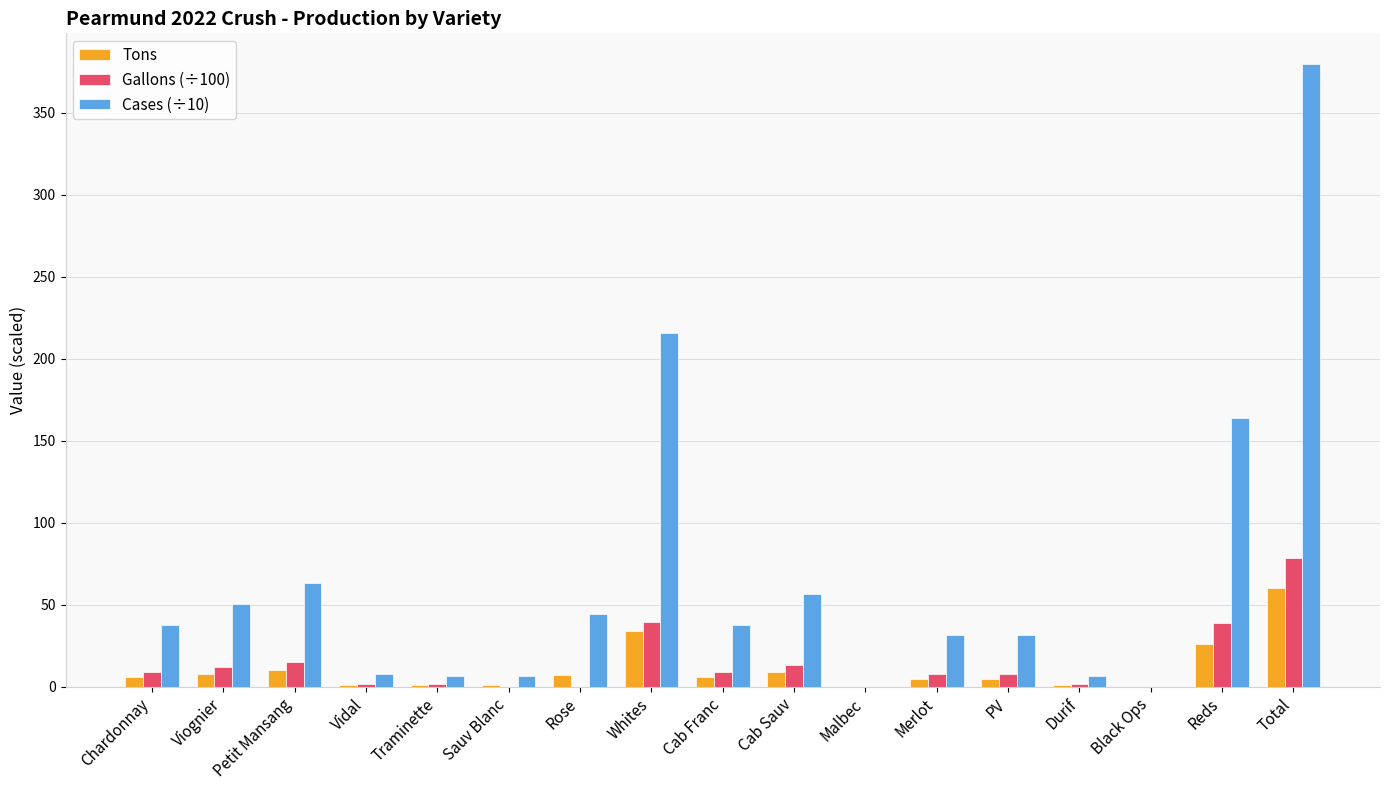

Which series has the largest total across all categories?

Cases (÷10)